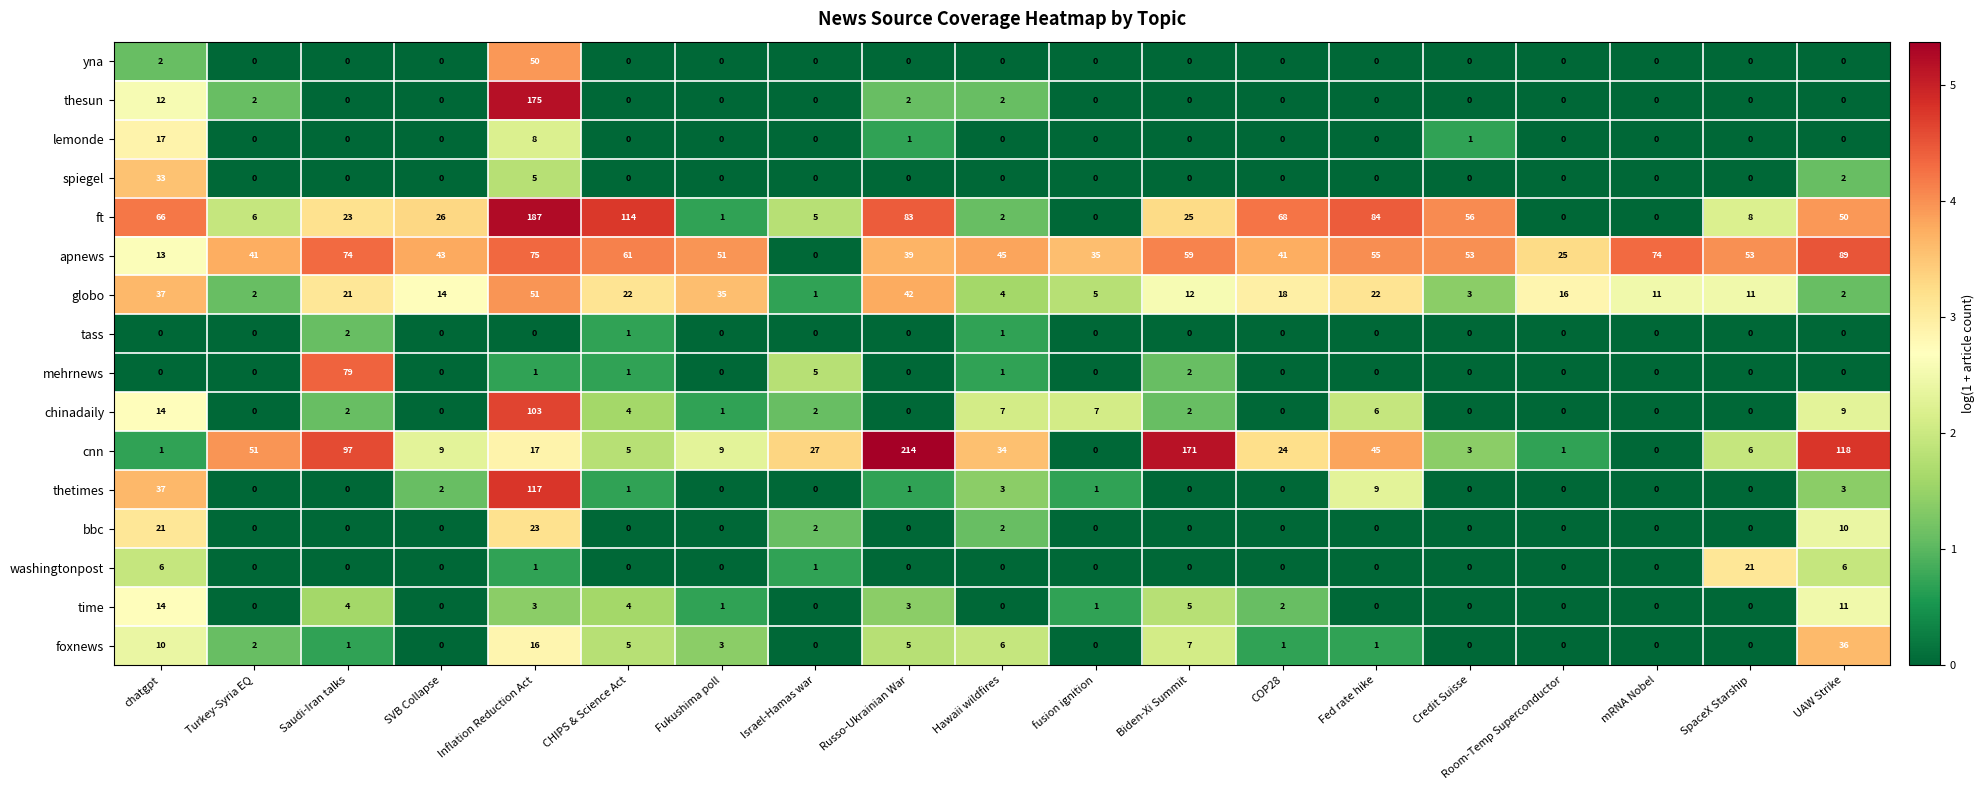

Where is bbc nearest to the value 11?

UAW Strike